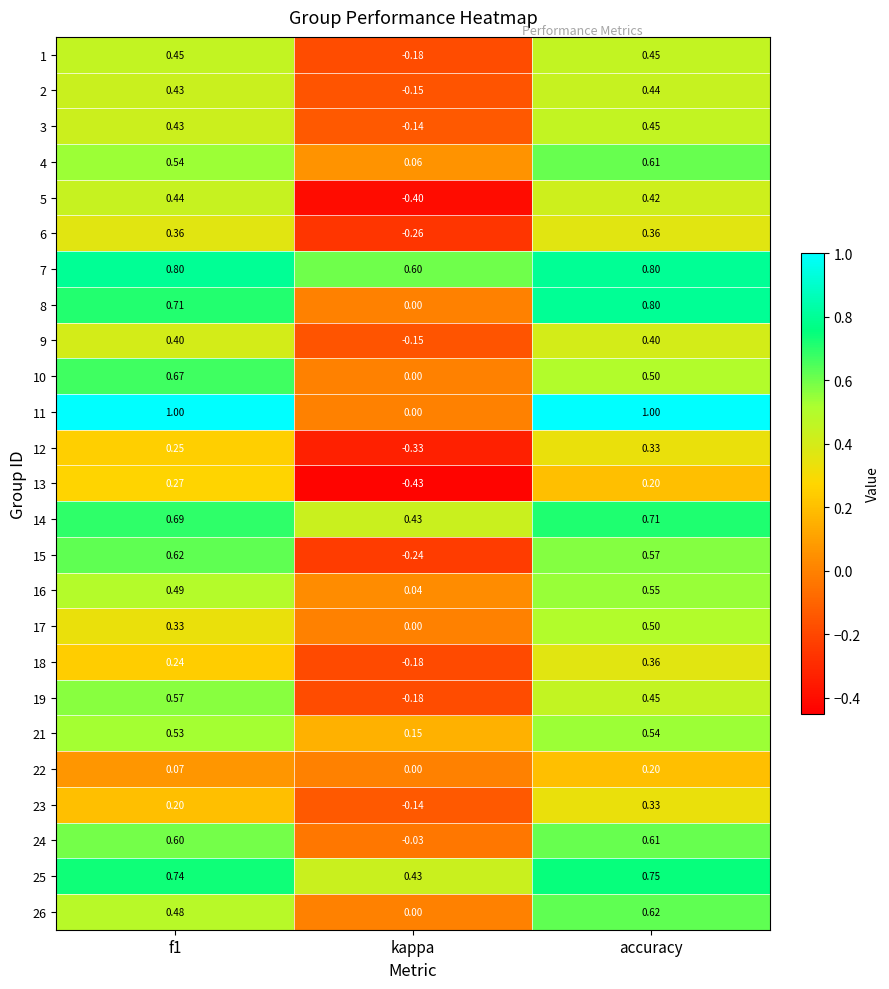

Which series changed the most between f1 and kappa?

11